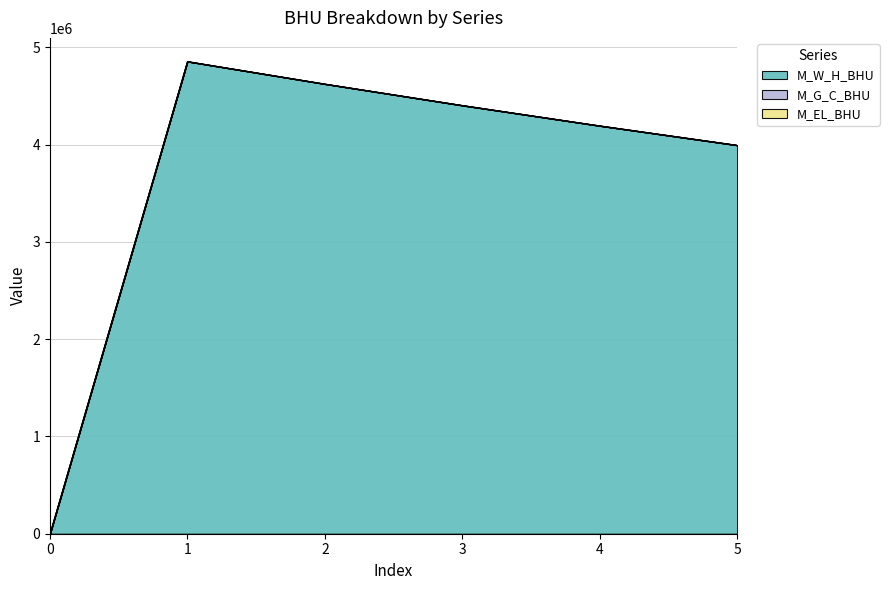

True or false: M_W_H_BHU and M_EL_BHU cross at least once.

False